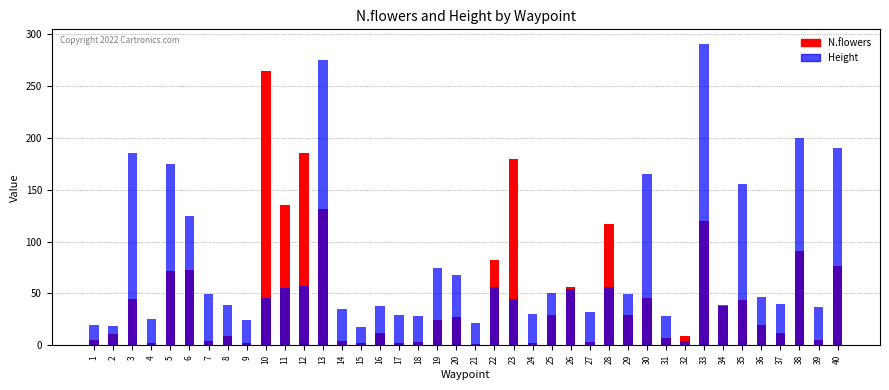

Where is N.flowers nearest to the value 132?

13